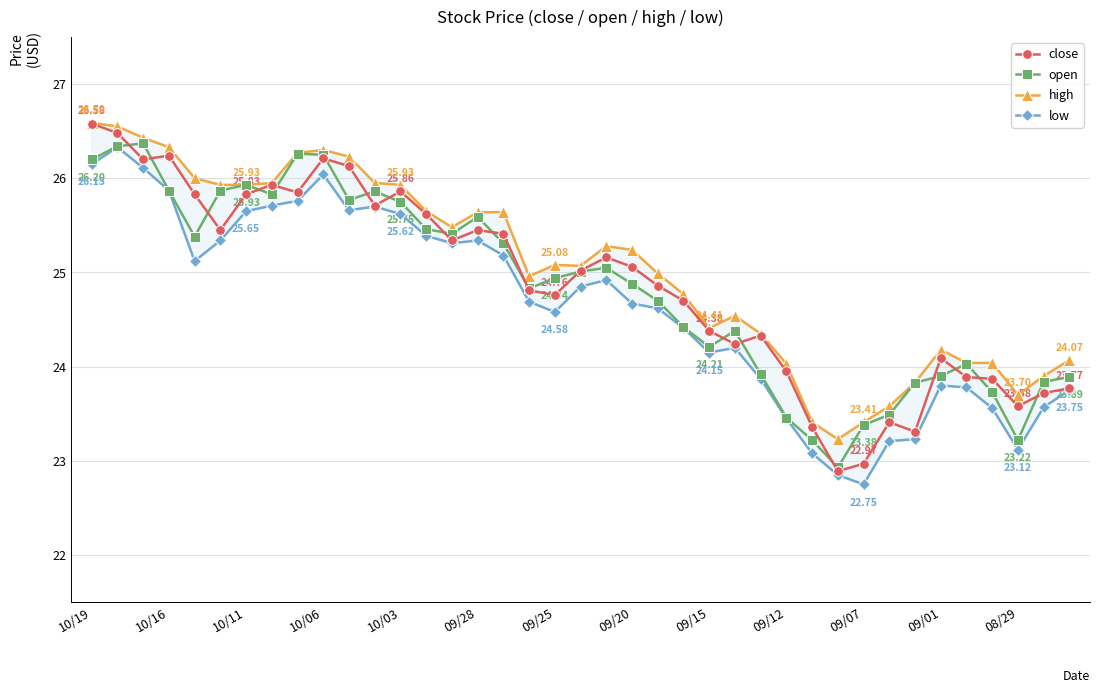

Which series has the widest spread of values?

close